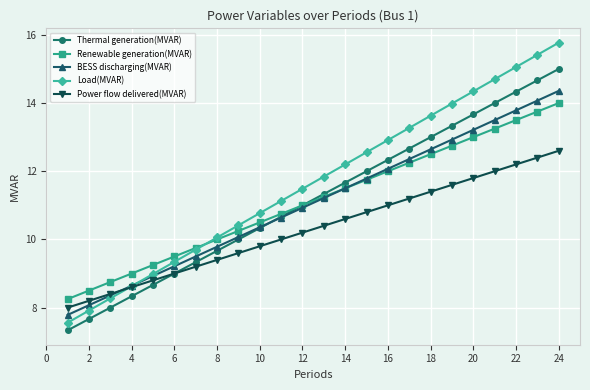

True or false: Power flow delivered(MVAR) has more than 0 interior local peaks.

False